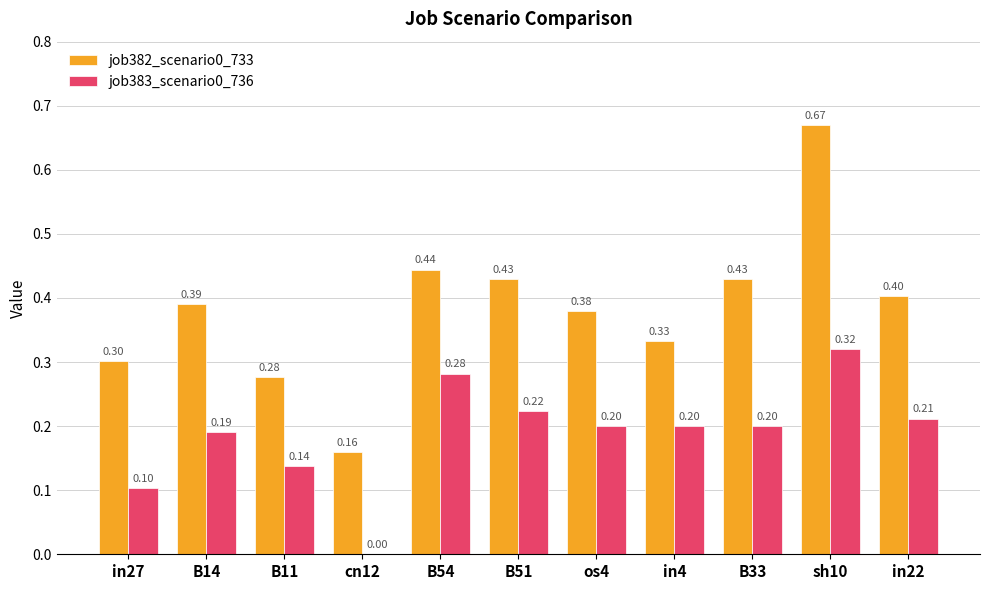

What is the total value across all series at in27?

0.4